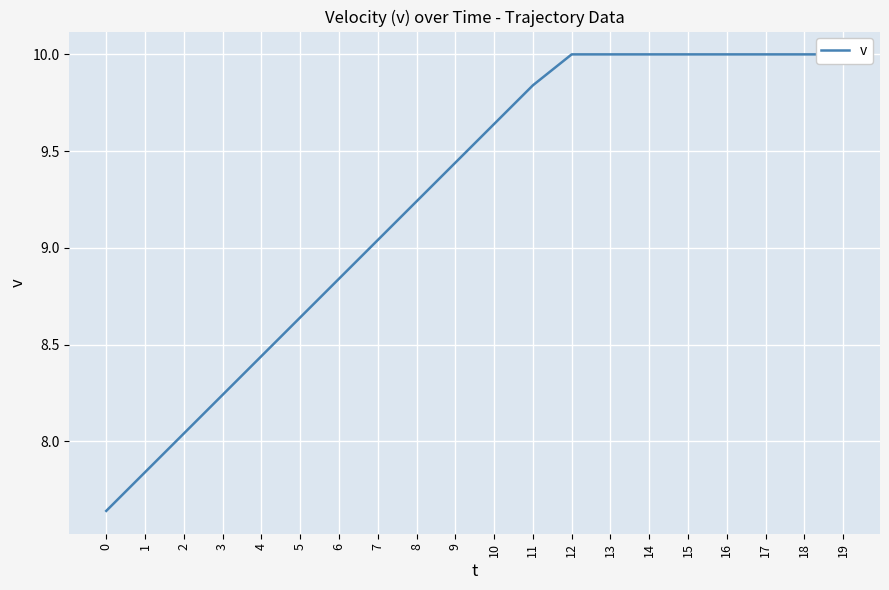

Reading left to right, list all the values displayed in this chart.

7.6	7.8	8.0	8.2	8.4	8.6	8.8	9.0	9.2	9.4	9.6	9.8	10.0	10.0	10.0	10.0	10.0	10.0	10.0	10.0